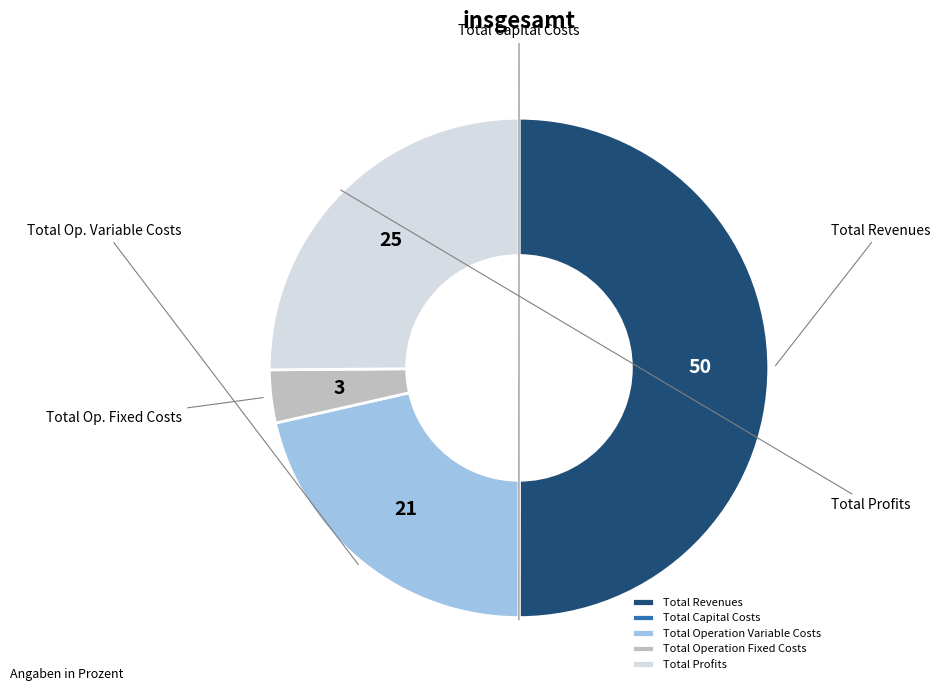

The Total Revenues slice represents 61% of the pie. True or false?

False